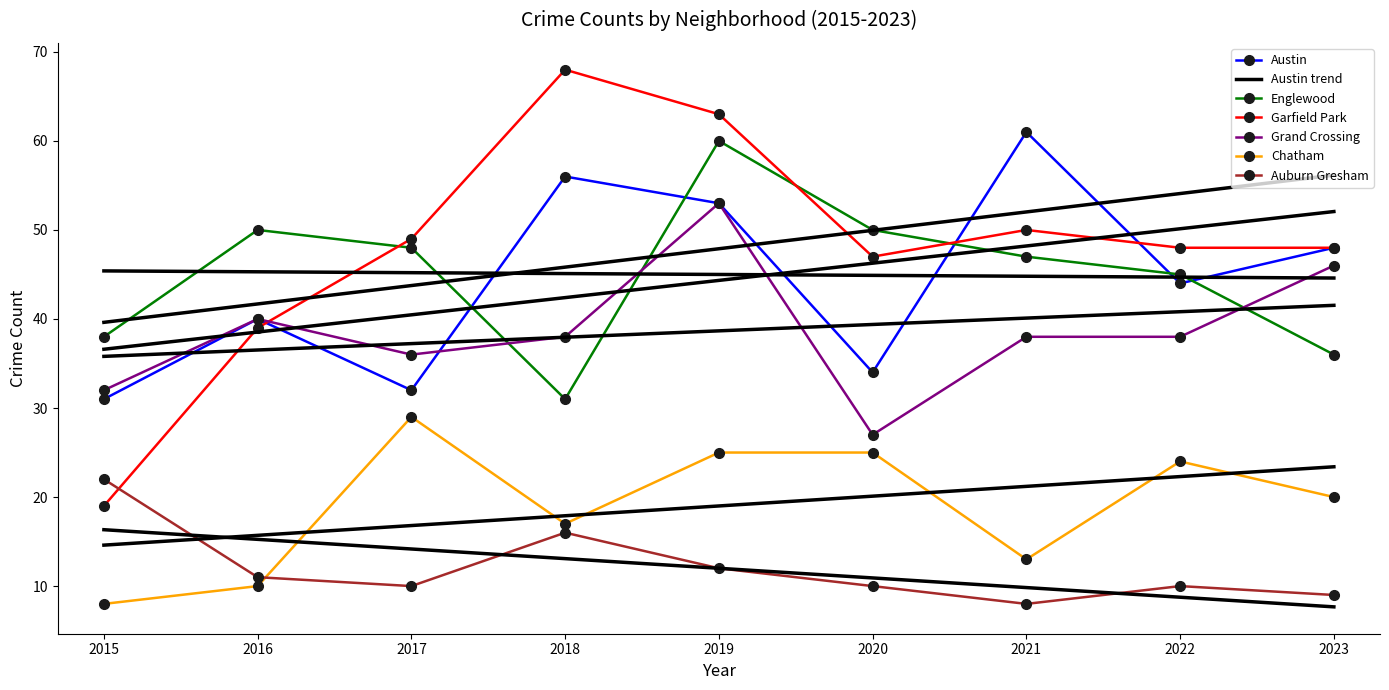

How many distinct data groups are displayed?

6